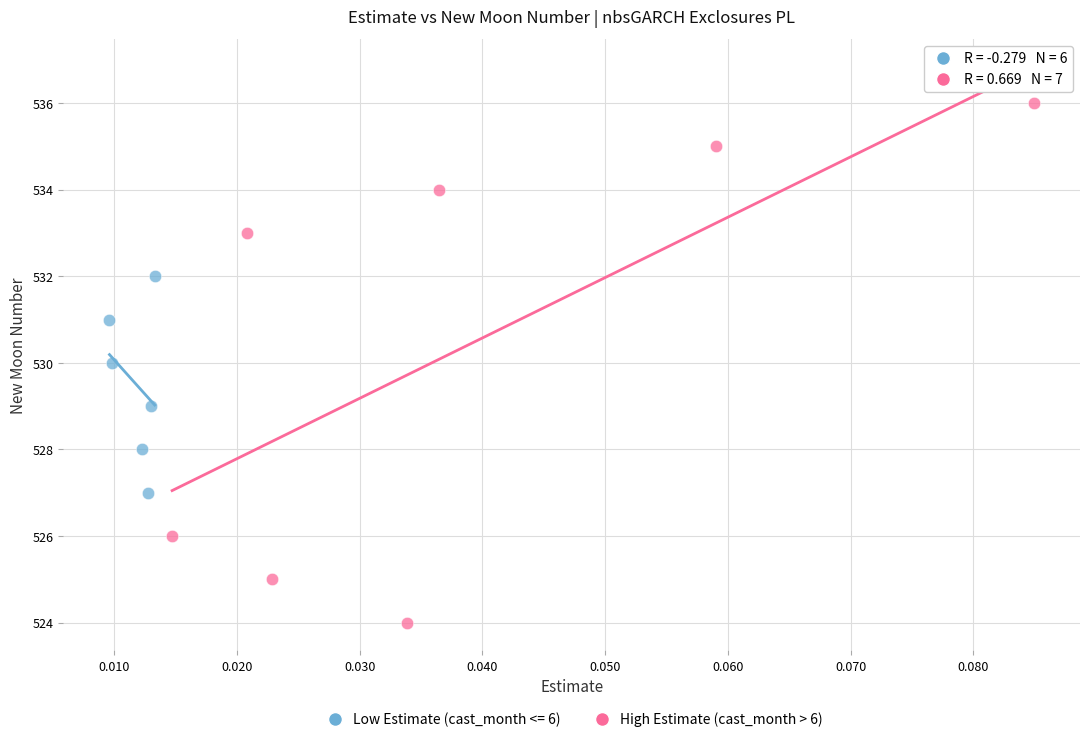

Which series has the widest spread of Y values?

High Estimate (cast_month > 6)